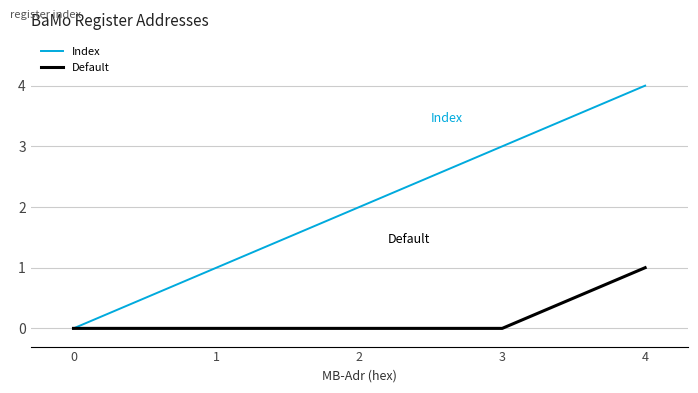

What is the sum of all Index values?

10